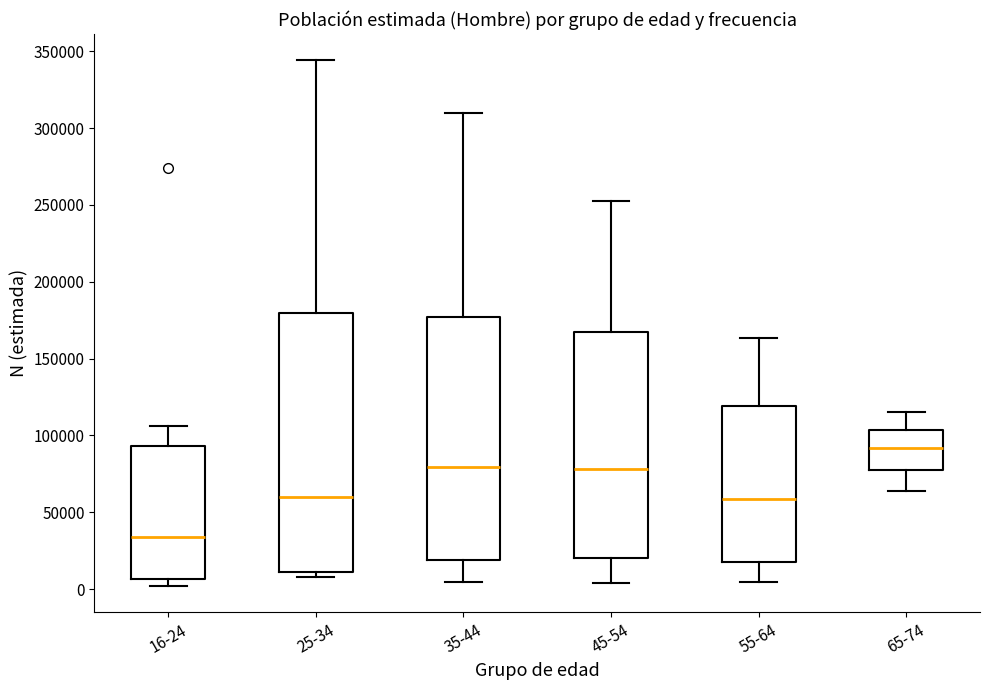

Reading left to right, transcribe this box plot: for each box, give where its median line is, the range the box spans, and where its two whiskers end, as read against the y-axis. The values are not printed on the chart, so give them approximately, as read against the axis.

16-24: median 35000, box 5000 to 95000, whiskers 0 to 105000
25-34: median 60000, box 10000 to 180000, whiskers 10000 (just below the box's lower edge) to 345000
35-44: median 80000, box 20000 to 175000, whiskers 5000 to 310000
45-54: median 80000, box 20000 to 170000, whiskers 5000 to 250000
55-64: median 60000, box 20000 to 120000, whiskers 5000 to 165000
65-74: median 90000, box 80000 to 105000, whiskers 65000 to 115000